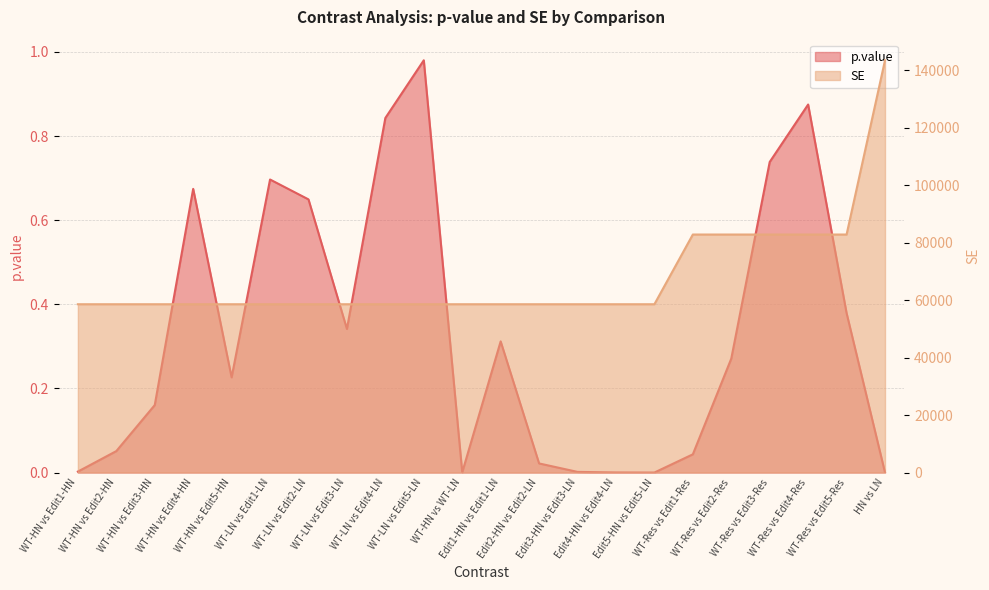

Does the chart have visible grid lines?

Yes